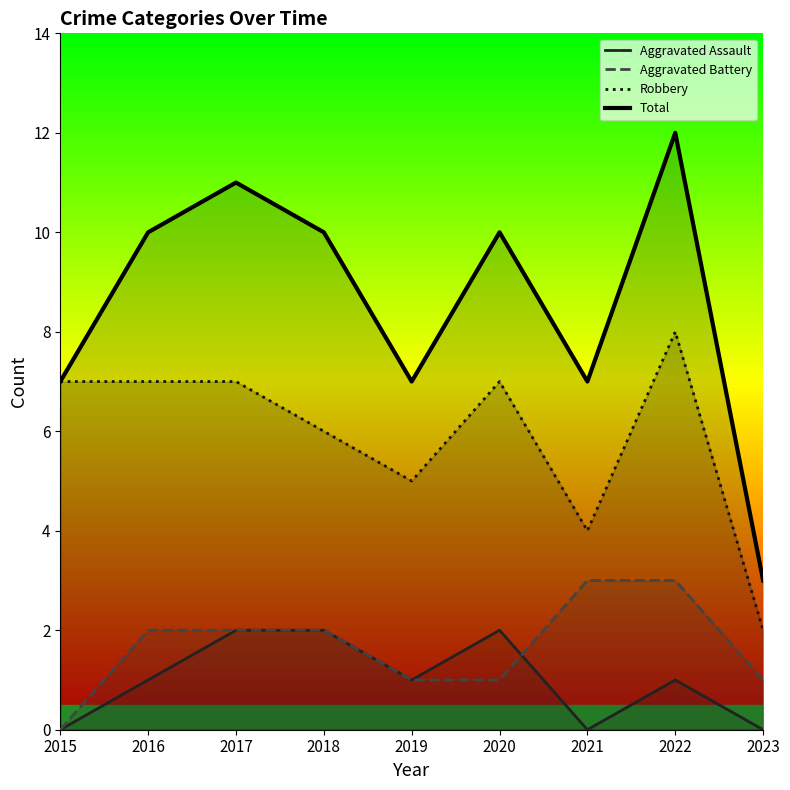

Where is the first local minimum for Robbery?

2019